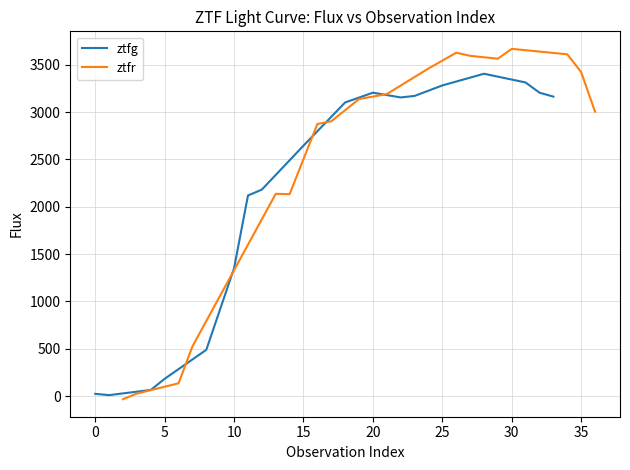

List the series in order of their overall mean, highest first.

ztfr, ztfg